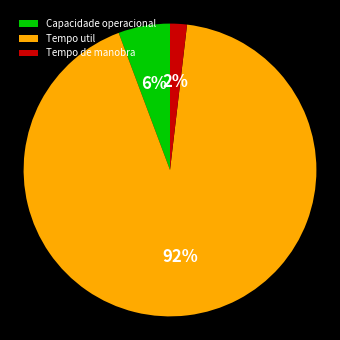

To the nearest percent, what is the combined percentage of Tempo de manobra and Tempo util?

94%